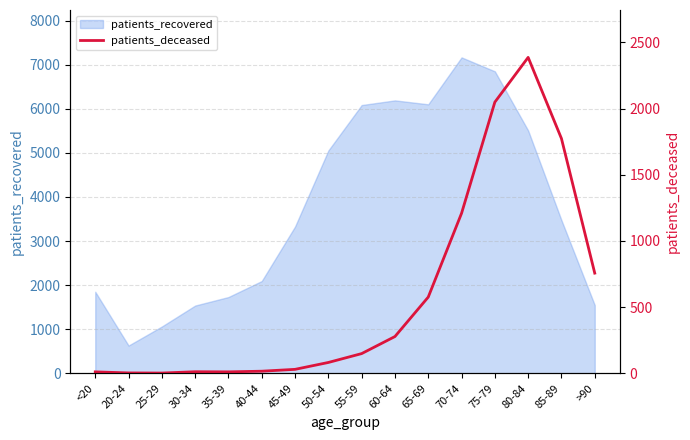

What is the minimum value for patients_recovered?

630